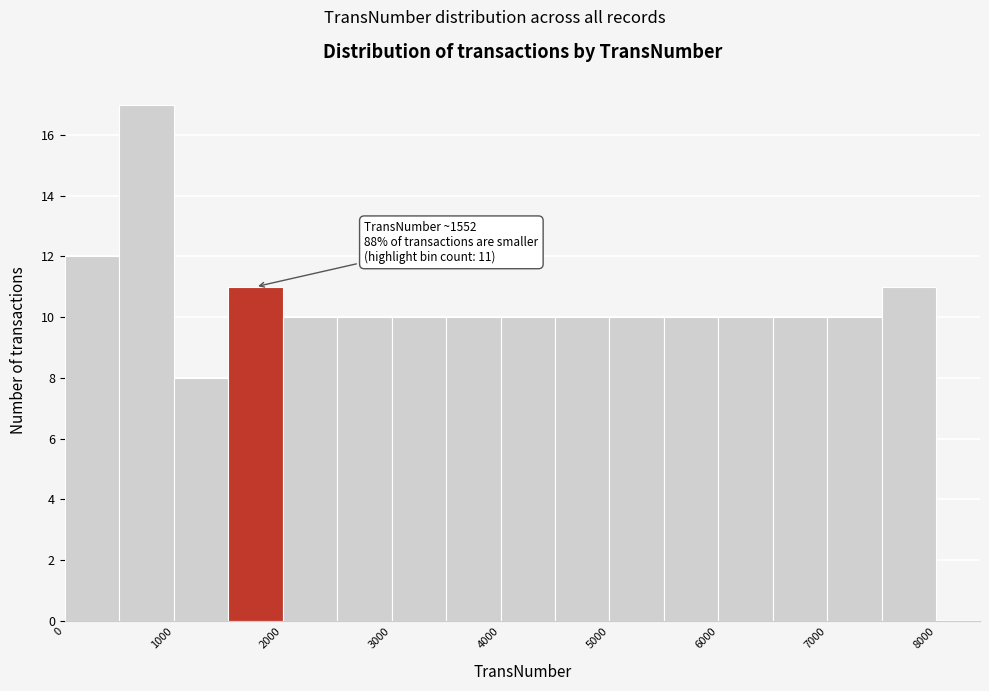

Which range on the x-axis has the tallest bar?

500 to 1000